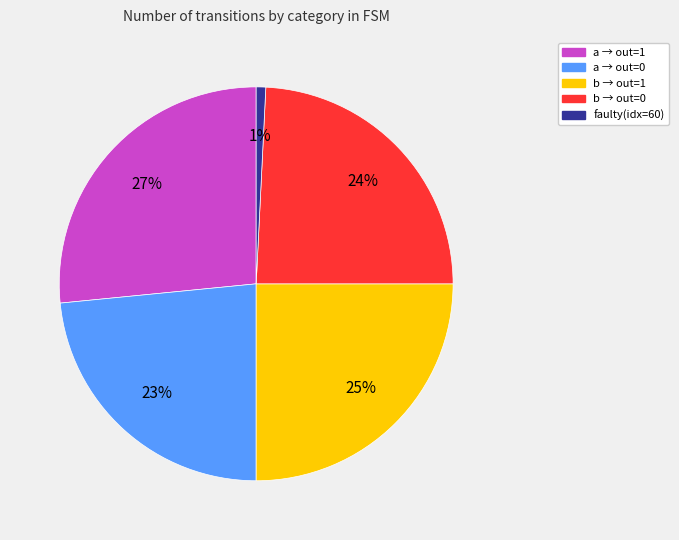

Between b → out=0 and b → out=1, which is larger?

b → out=1